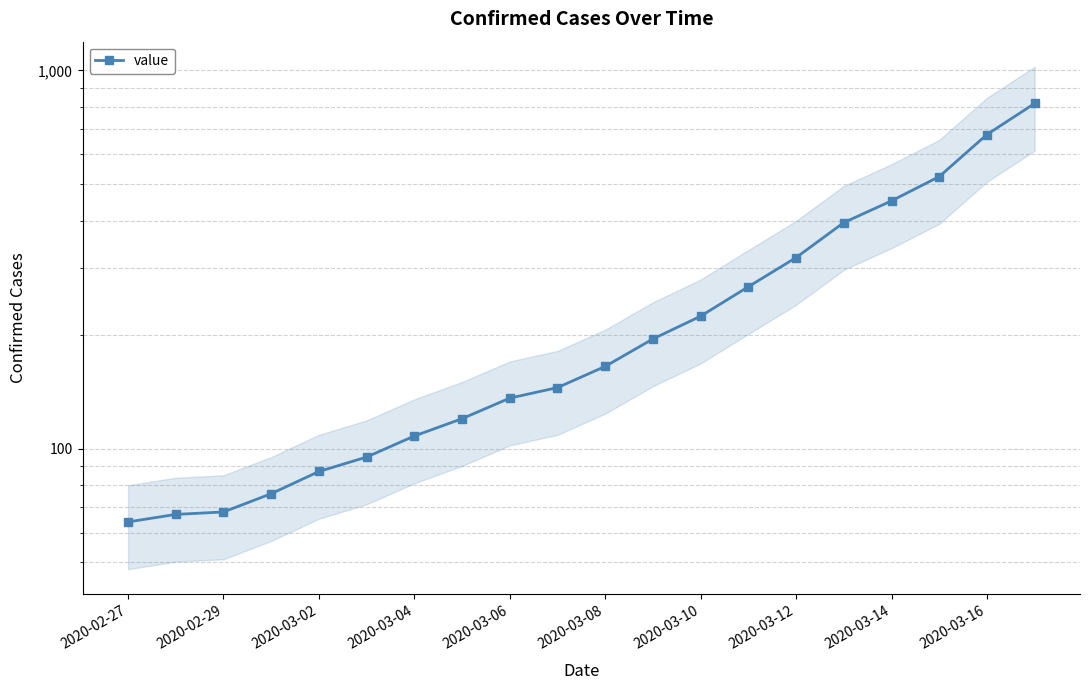

What is the ratio of the value at 14 to the value at 15?

0.8